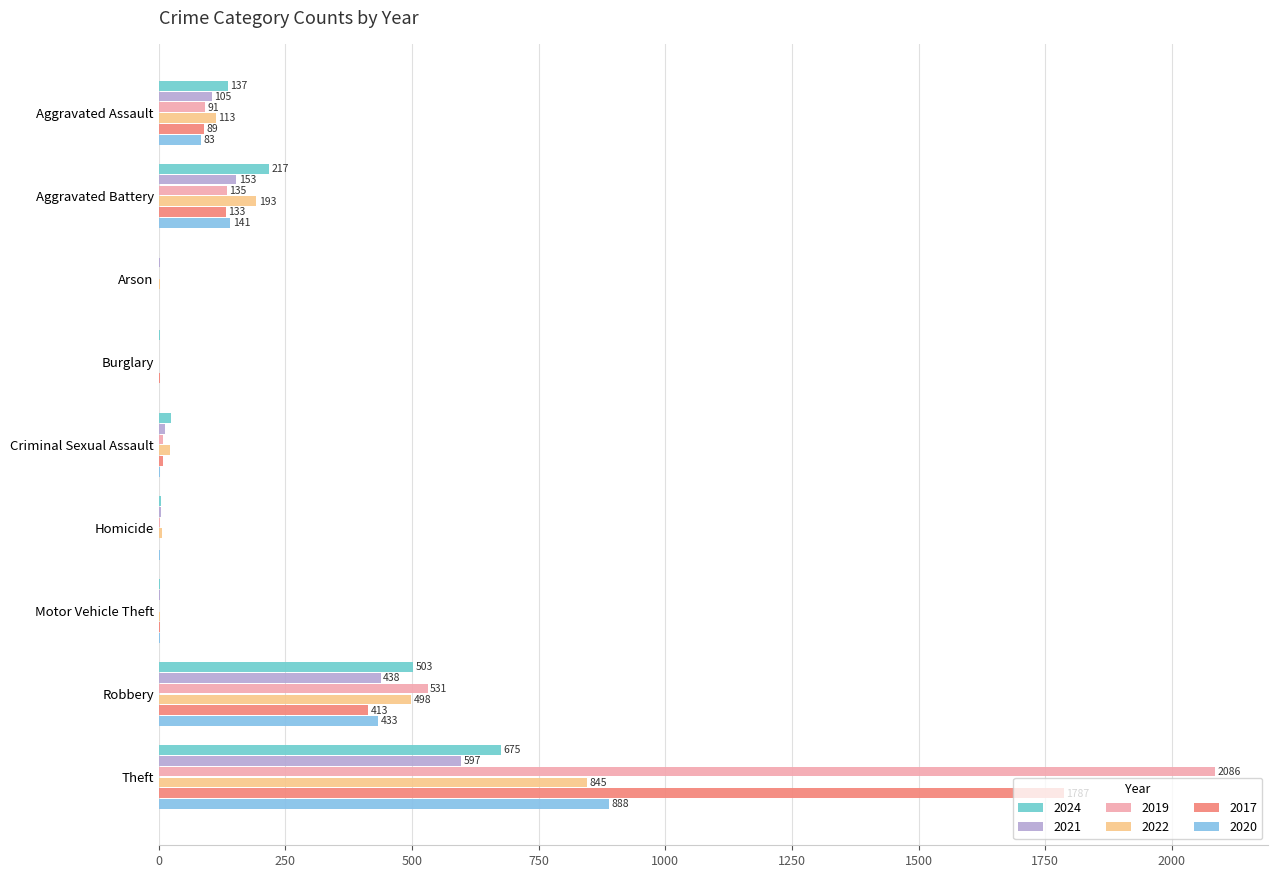

How many distinct data groups are displayed?

6